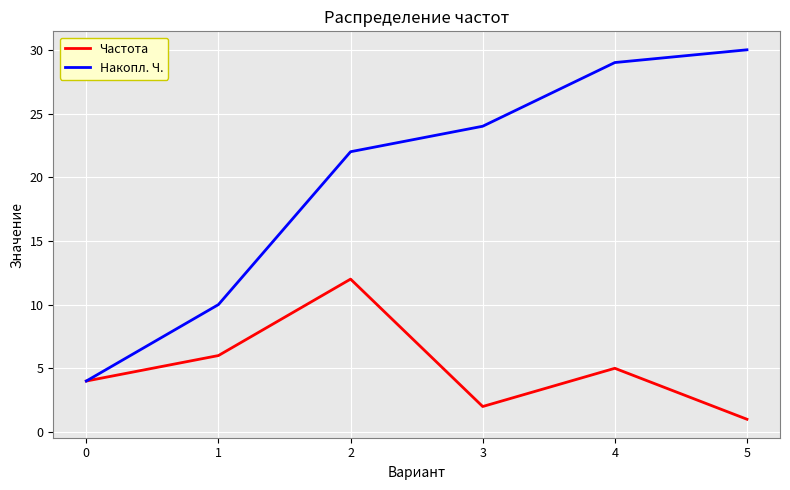

The Накопл. Ч. series shows 42 at 3. True or false?

False